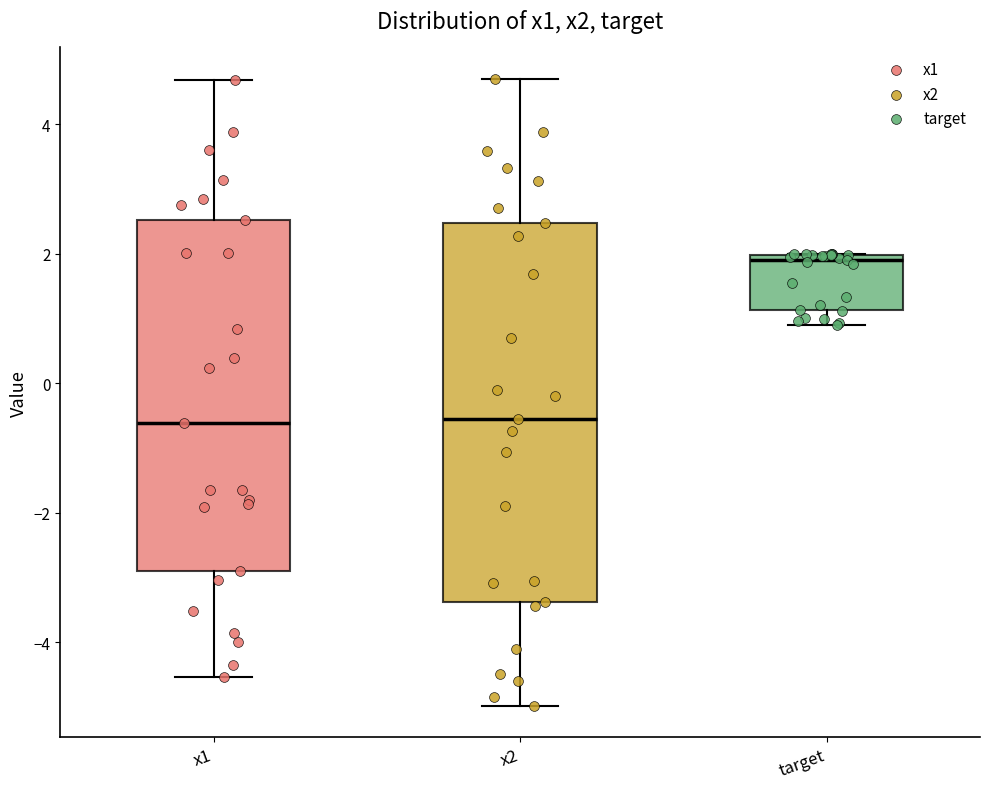

Comparing the boxes themselves (not the whiskers), which one is the tallest?

x2